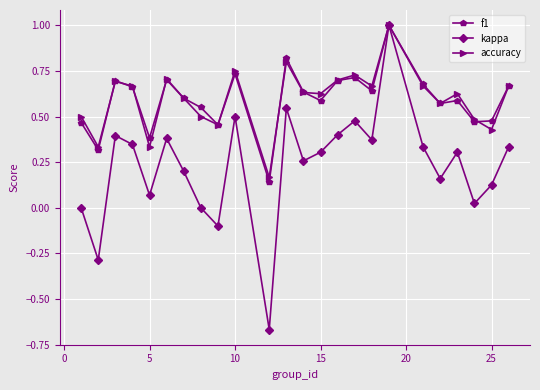

What are all the series names shown in the legend?

f1, kappa, accuracy